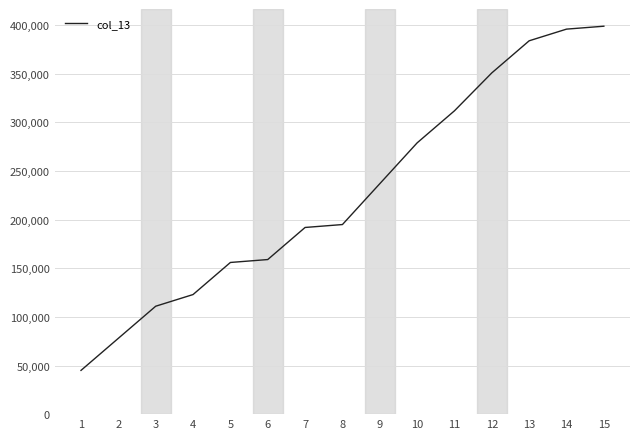

Reading left to right, extract all data points from this chart.

45000	78000	111000	123000	156000	159000	192000	195000	237000	279000	312000	351000	384000	396000	399000